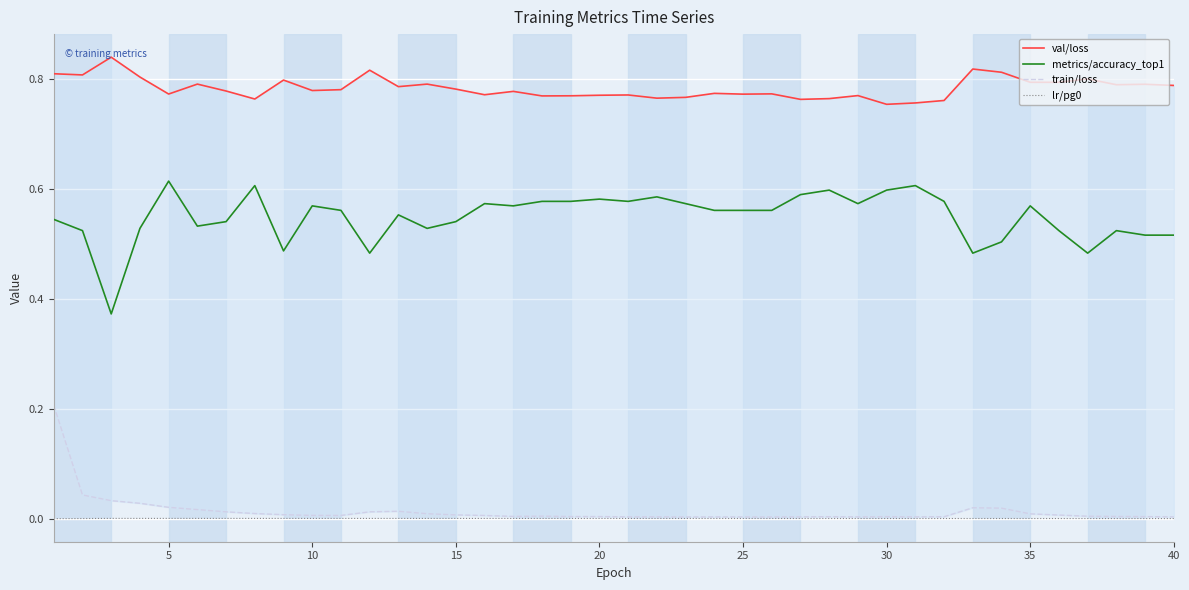

True or false: lr/pg0 and metrics/accuracy_top1 cross at least once.

False